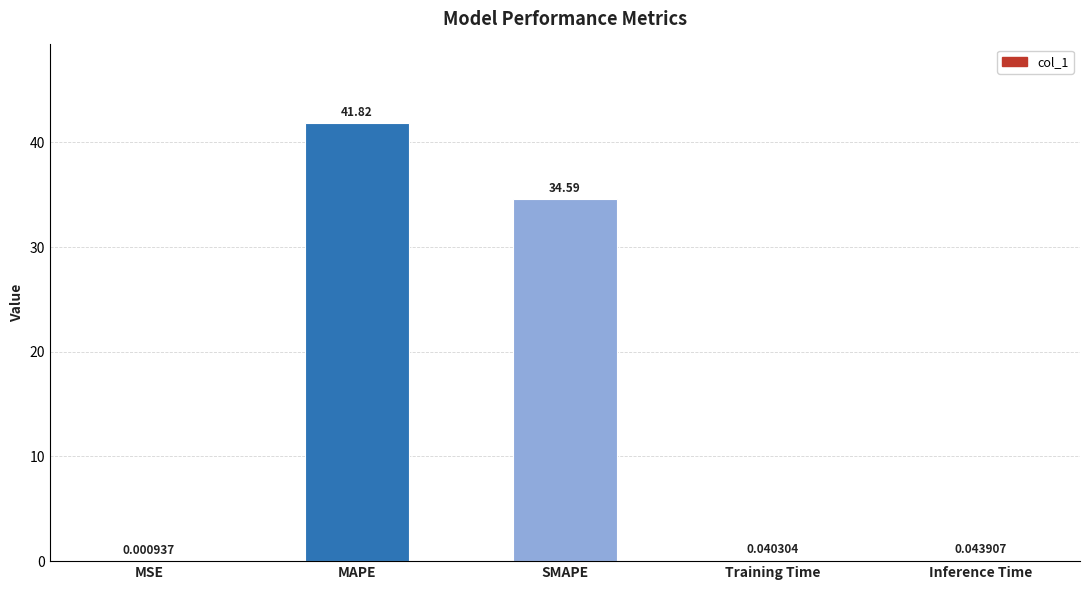

At which label is the value closest to 20?

SMAPE